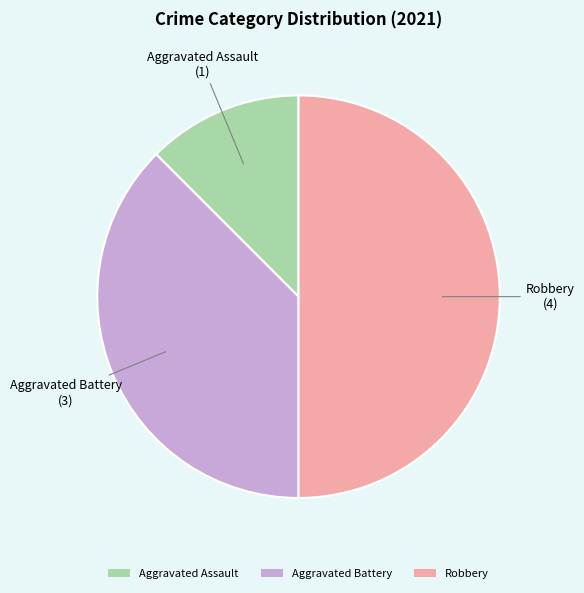

What is the largest slice in the pie chart?

Robbery